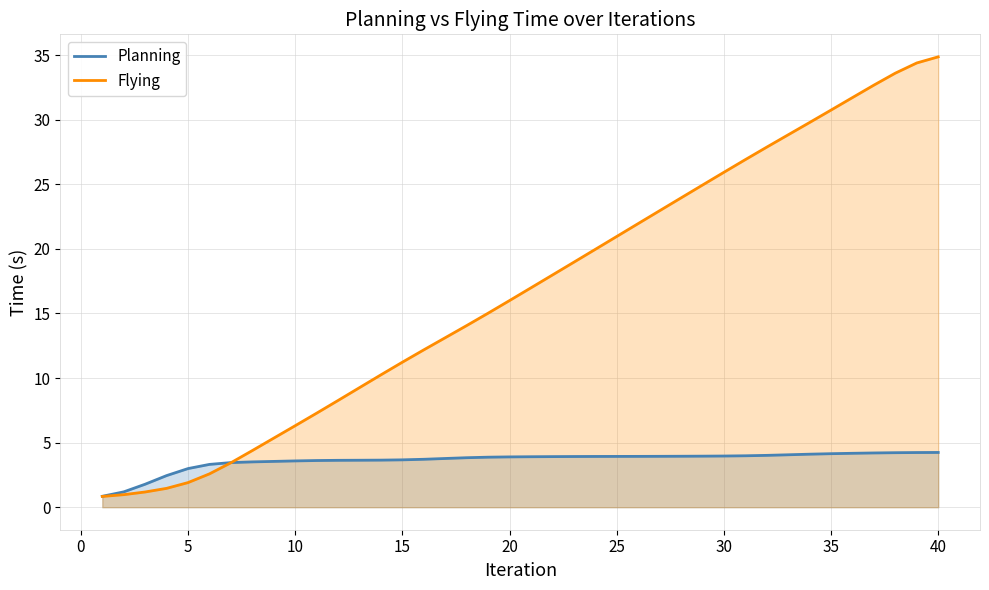

How many data points in Flying are less than 16?

19